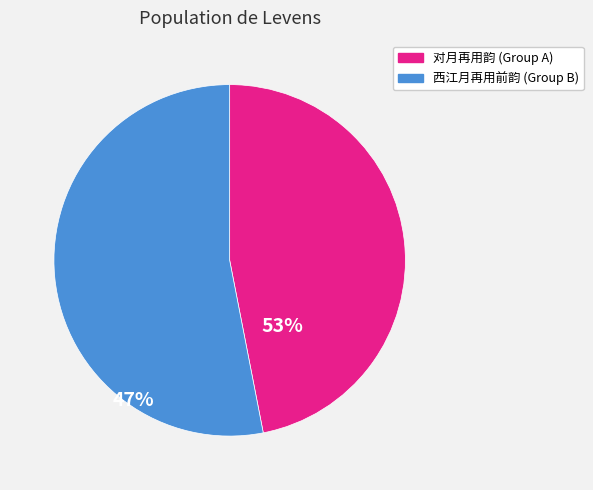

Is there any slice that represents more than half of the pie?

Yes